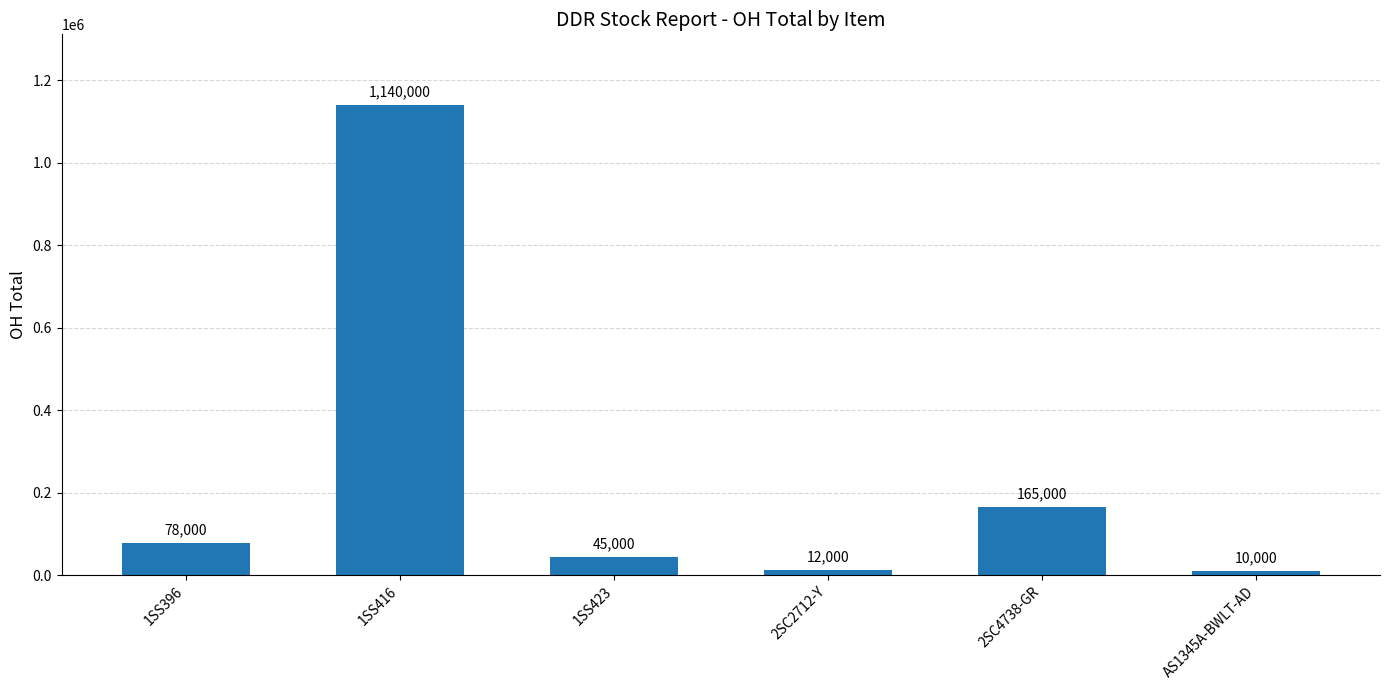

Reading right to left, what are all the values shown in this chart?

AS1345A-BWLT-AD=10000	2SC4738-GR=165000	2SC2712-Y=12000	1SS423=45000	1SS416=1140000	1SS396=78000